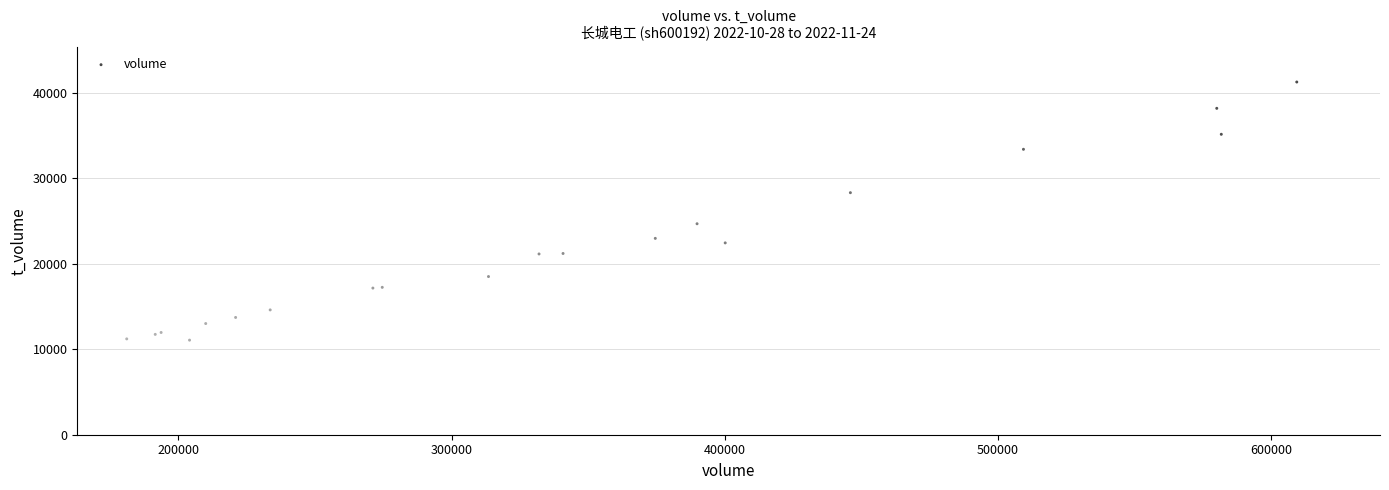

What Y value in the scatter plot is closest to 26175?

24691